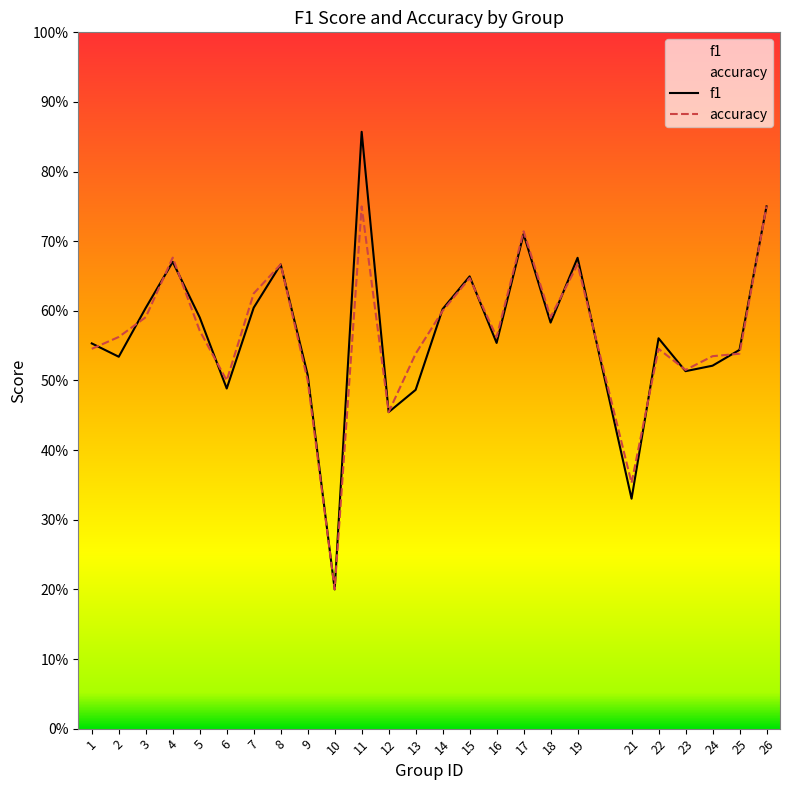

What is the sum of all f1 values?

14.2